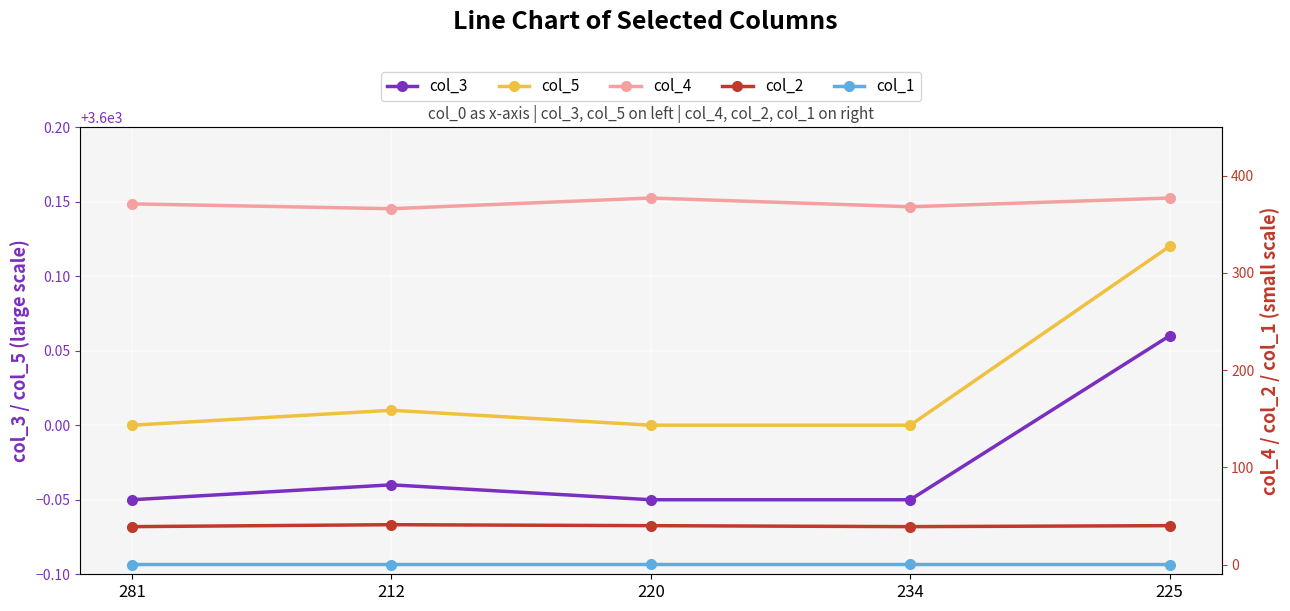

How many lines are shown in the chart?

5